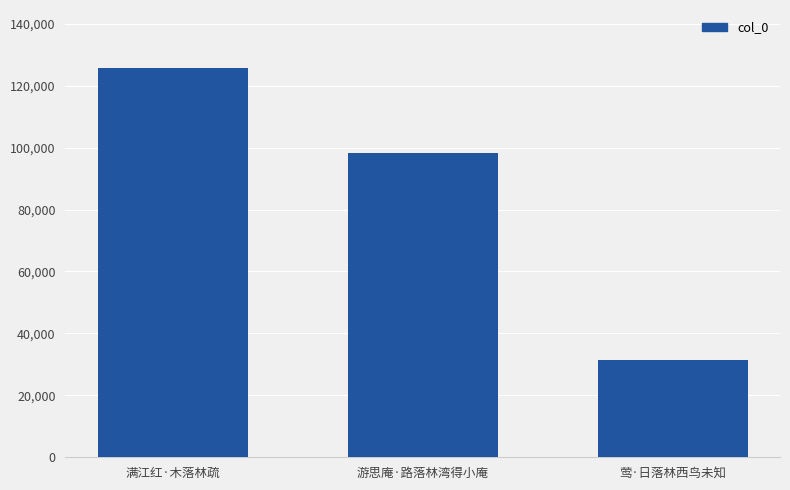

Reading left to right, what are all the values shown in this chart?

满江红·木落林疏=125578	游思庵·路落林湾得小庵=98206	莺·日落林西鸟未知=31554